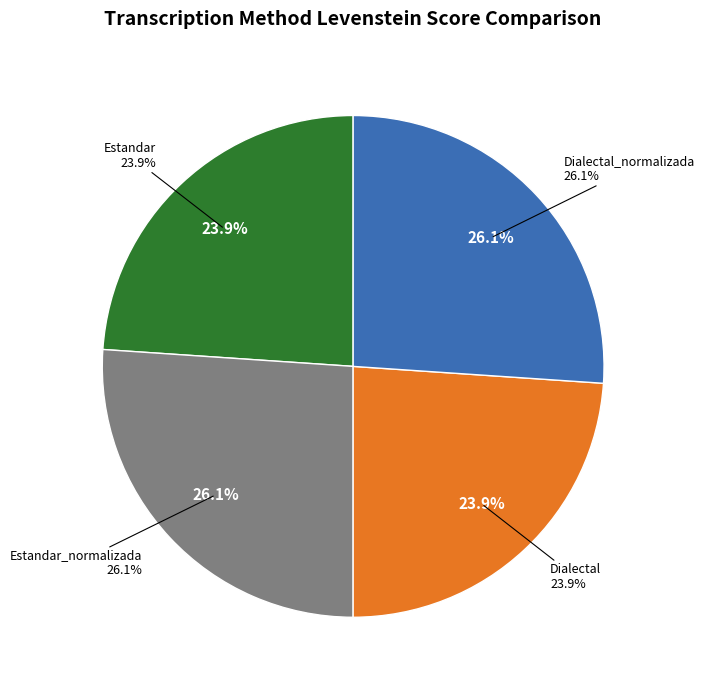

Does Dialectal account for over 50% of the chart?

No